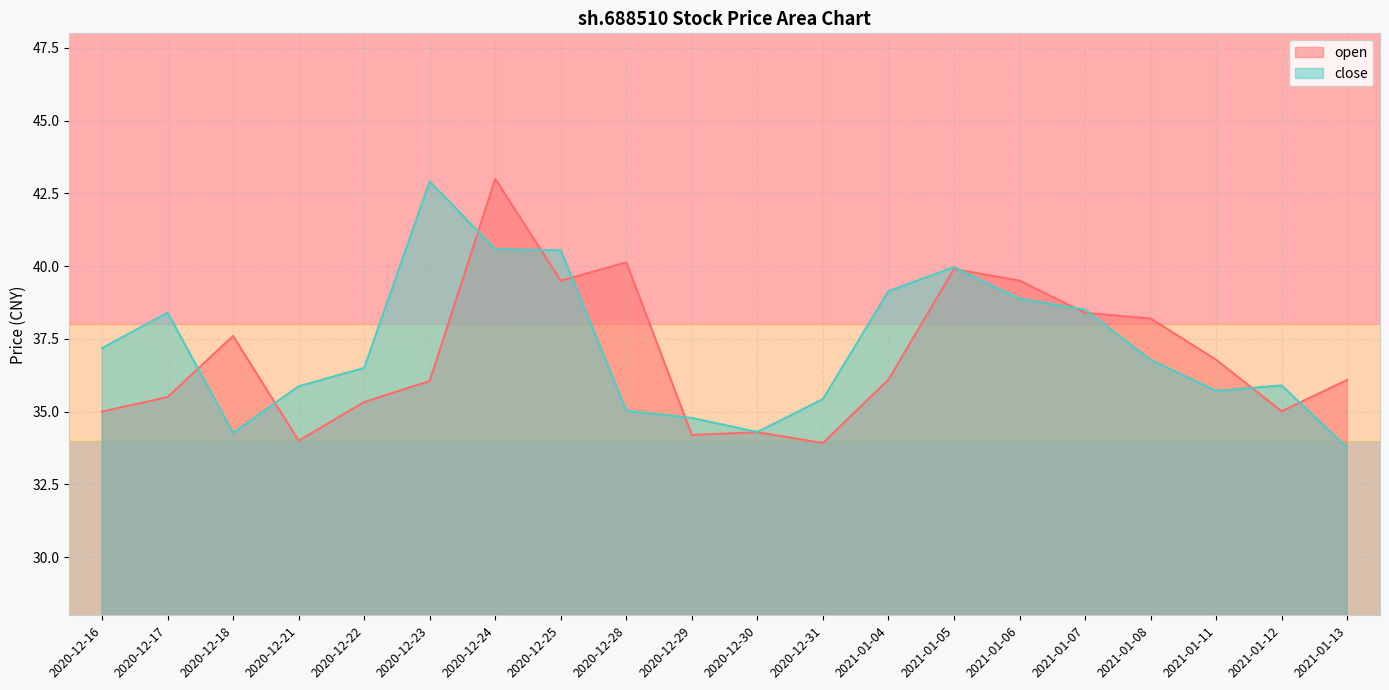

What is the spread (max minus min) of values at 2021-01-11?

1.1